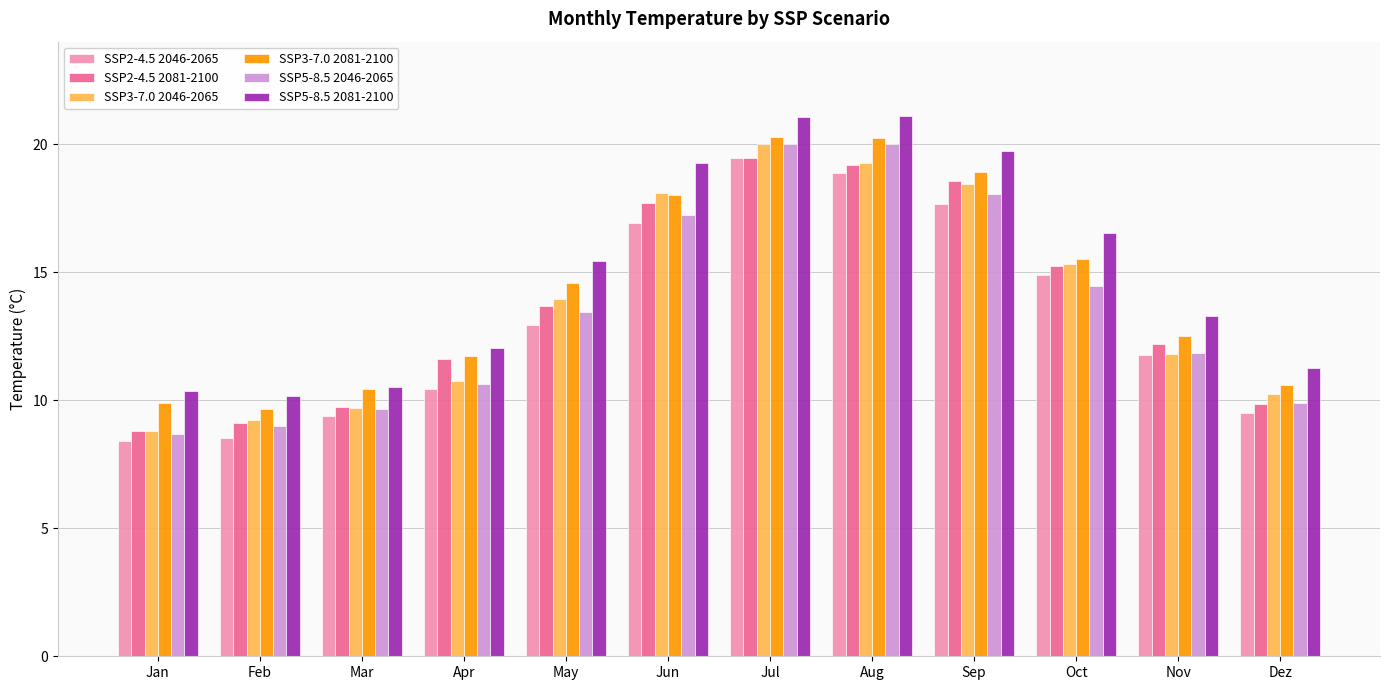

What is the lowest value of the SSP2-4.5 2081-2100 series?

8.8